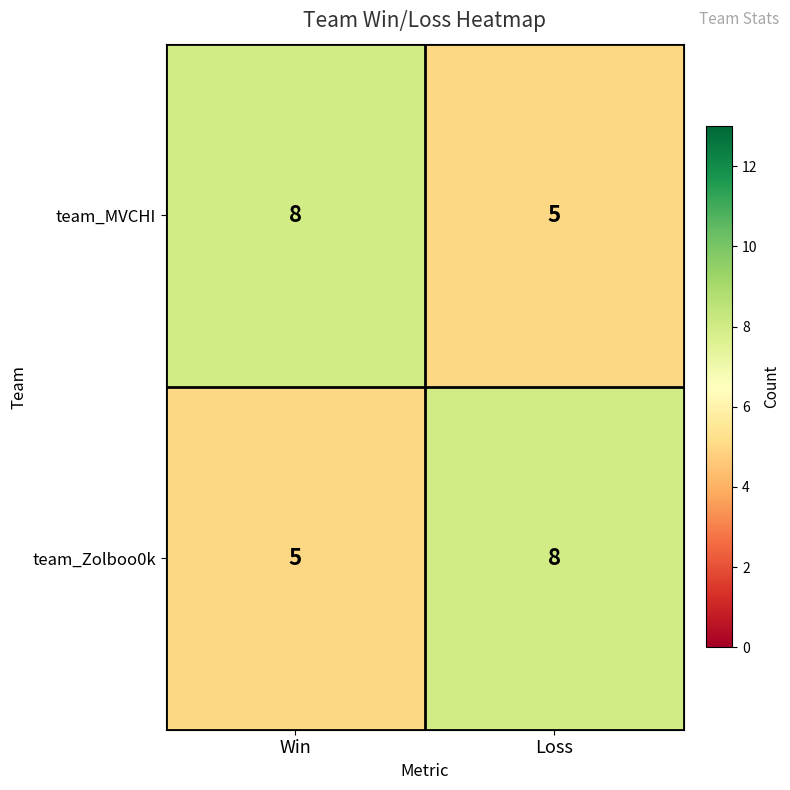

The team_MVCHI series shows 8 at Win. True or false?

True